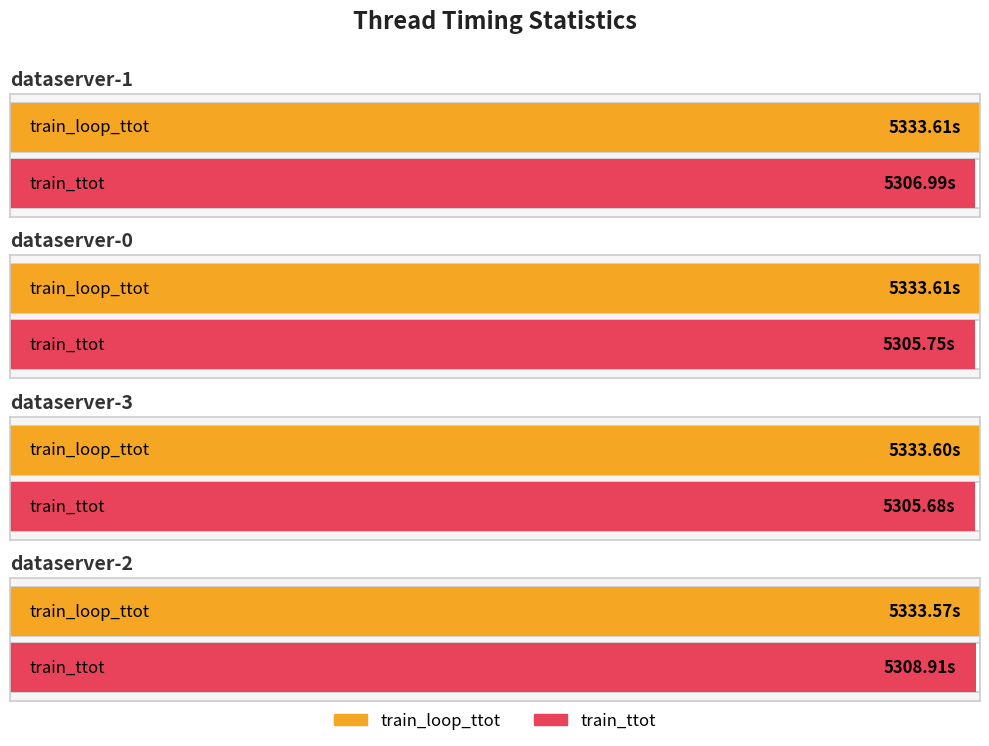

What is the label of the 1st bar from the right?

dataserver-2